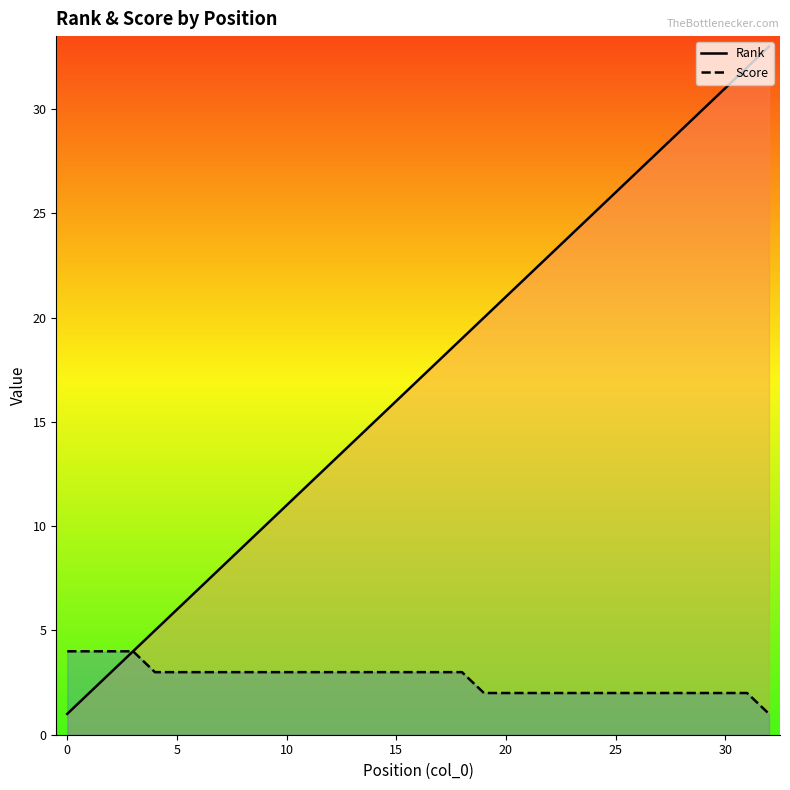

What is the maximum value for Score?

4